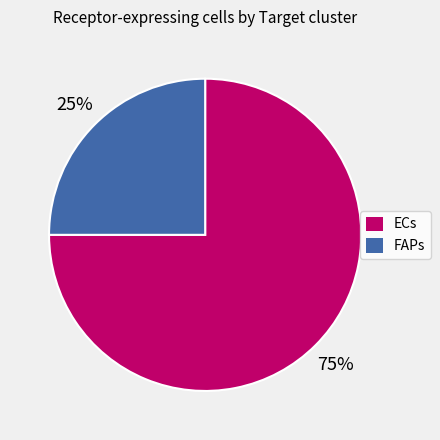

To the nearest percent, what is the difference between the ECs and FAPs slice percentages?

50%